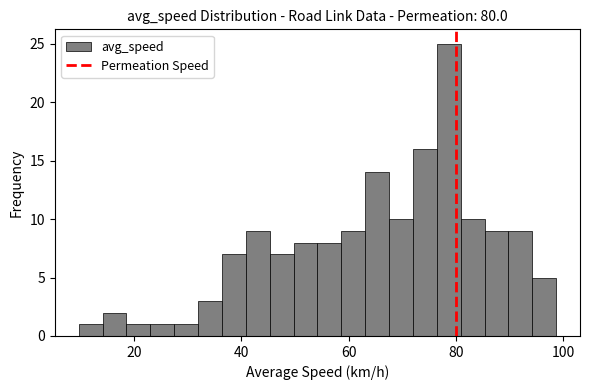

Read against the x-axis, roughly where is the centre of the tallest bar?

78